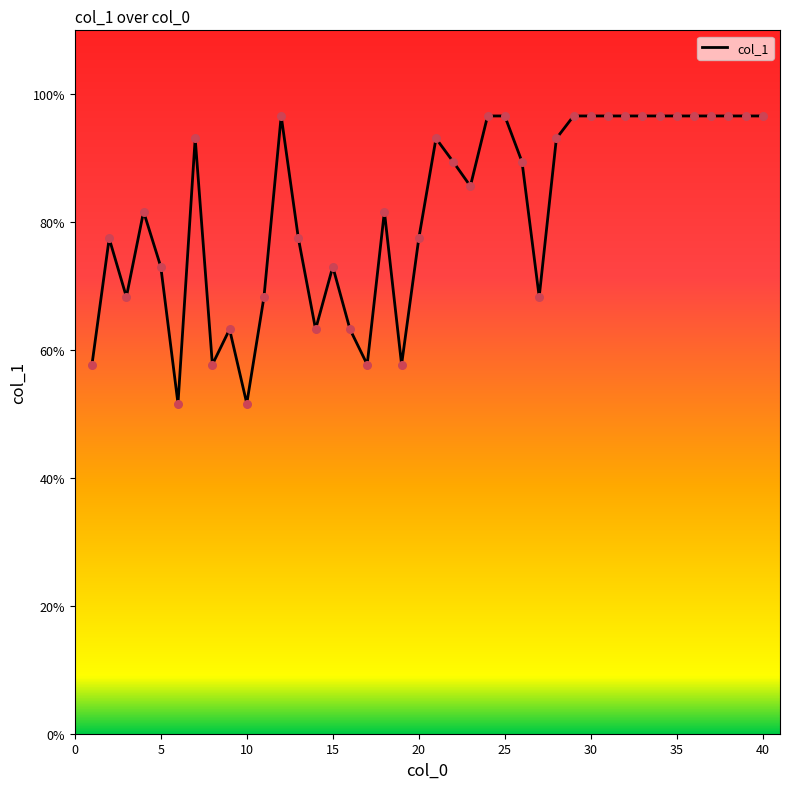

What is the difference between the maximum and minimum values?

45.0